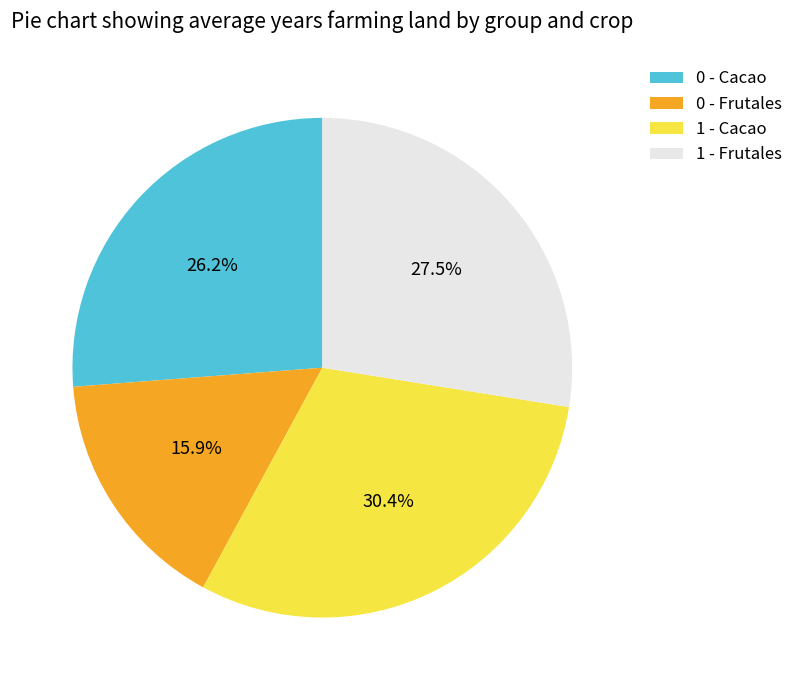

How many segments does this pie chart have?

4